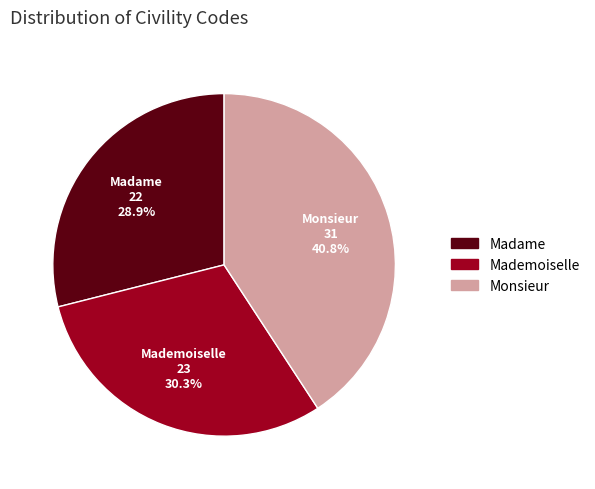

Does Mademoiselle represent more than half of the total?

No